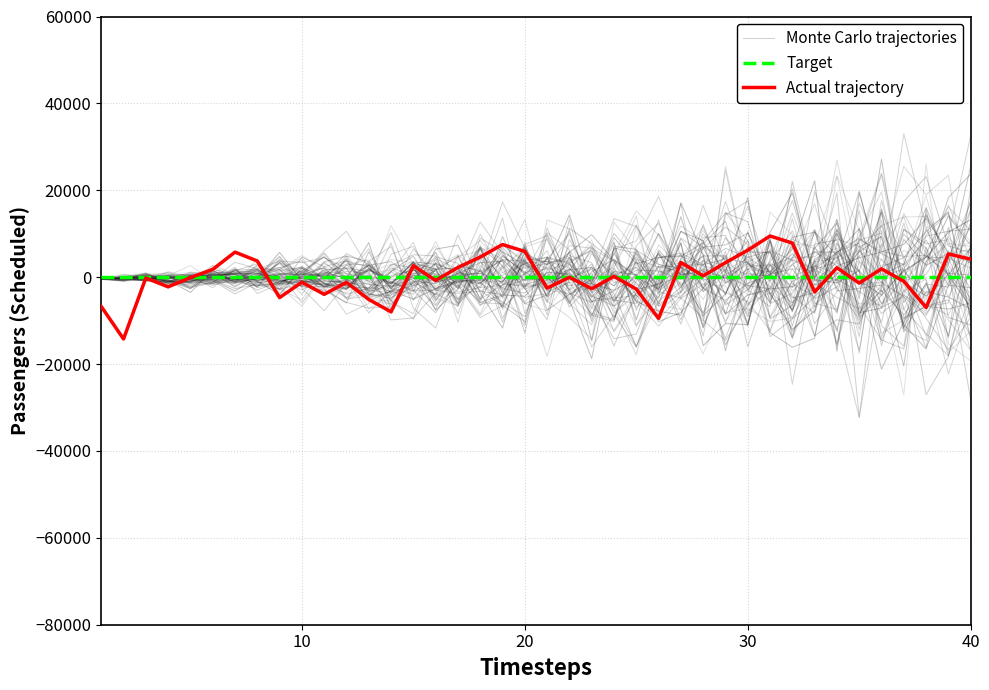

What is the minimum value for Actual trajectory?

-14229.7